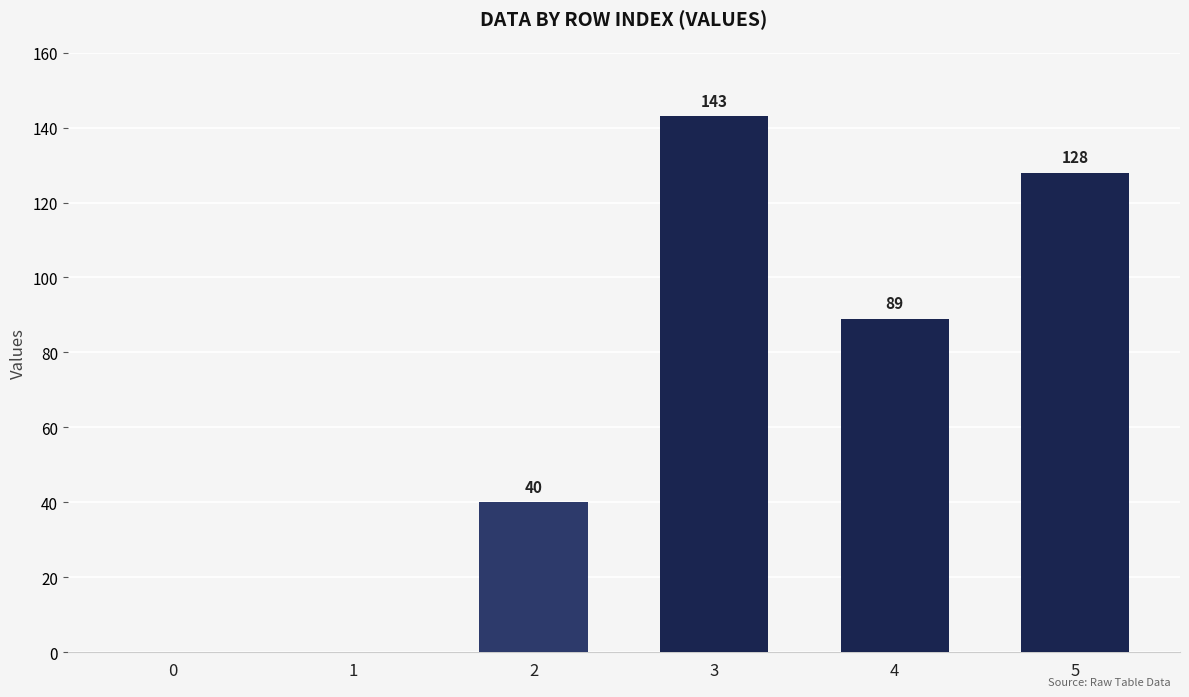

How many categories are shown in the chart?

6